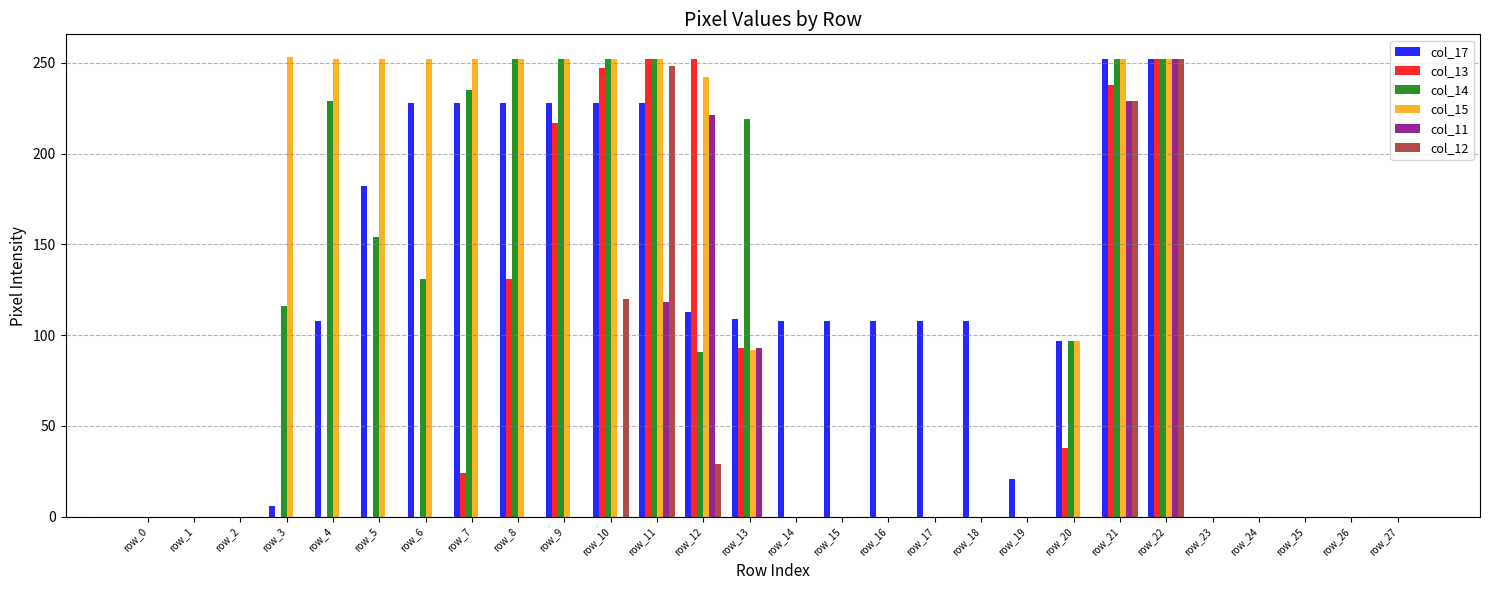

At which category is the sum across all series the highest?

row_22